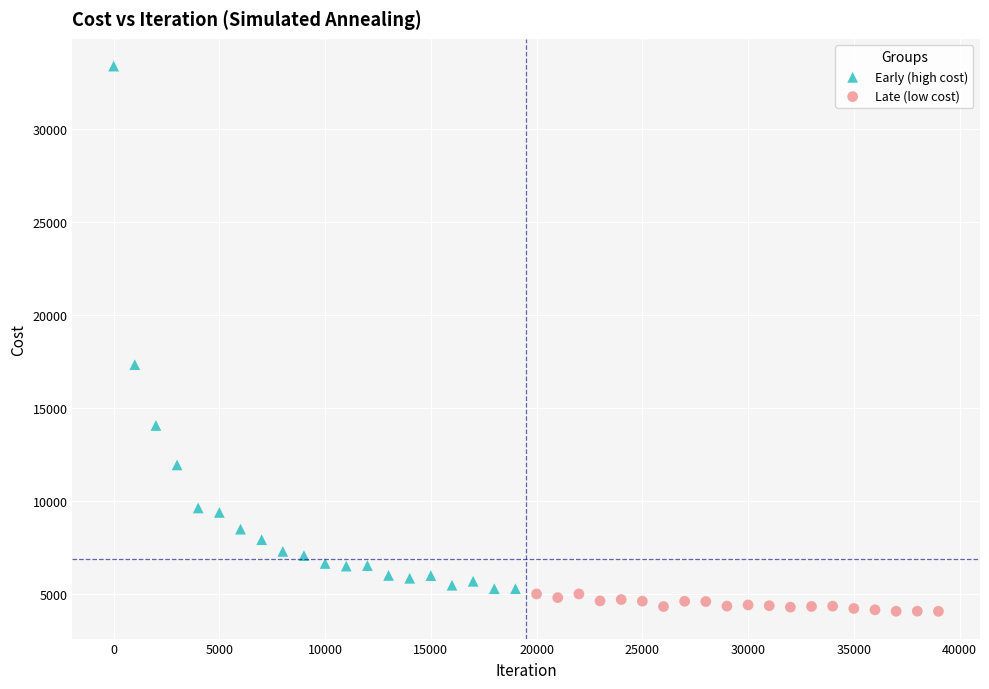

Which series contains the highest Y value?

Early (high cost)